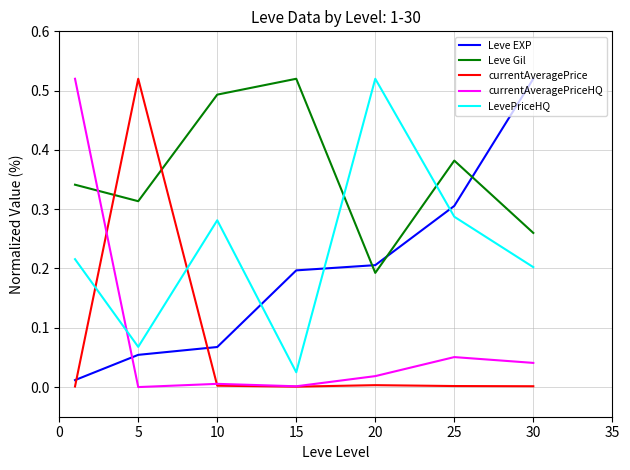

Which series has the largest total across all categories?

Leve Gil